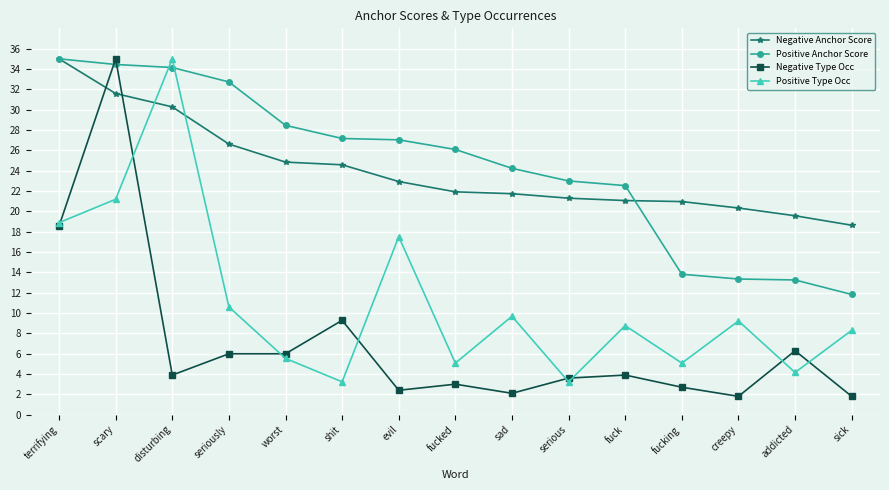

Does the chart have visible grid lines?

Yes